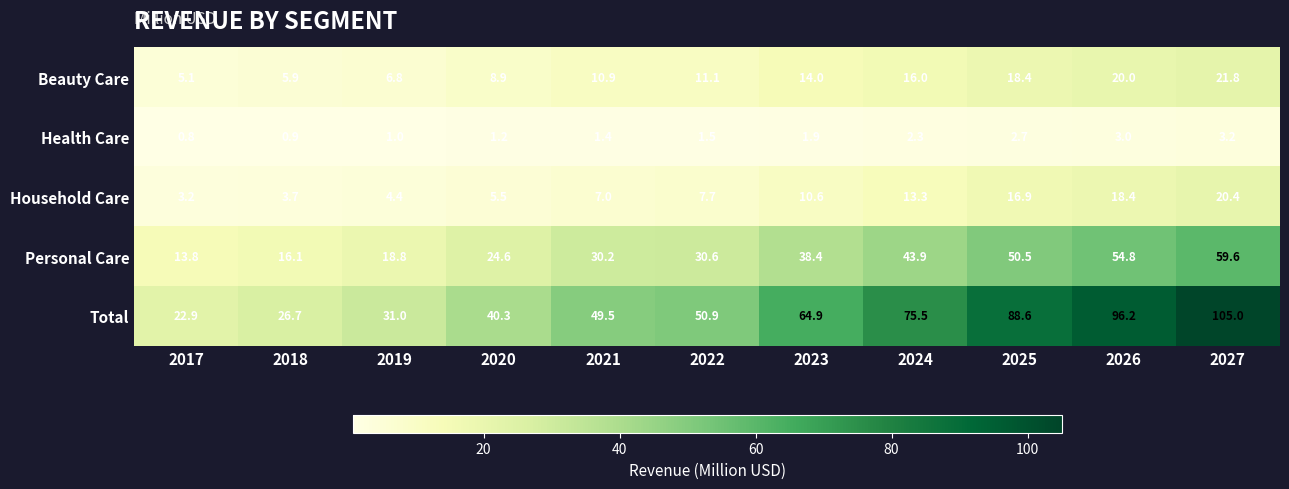

What is the difference between the Personal Care values at 2022 and 2026?

24.2